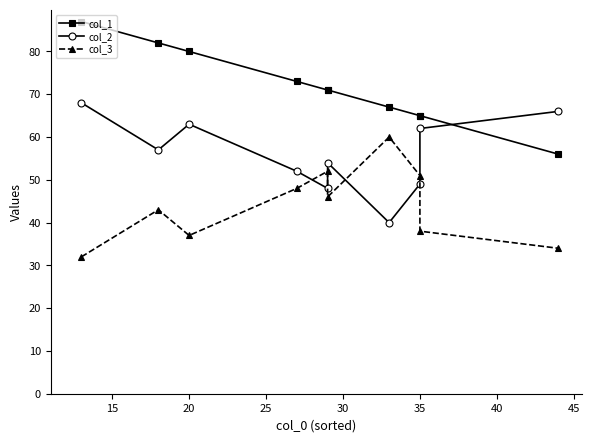

How many lines are shown in the chart?

3